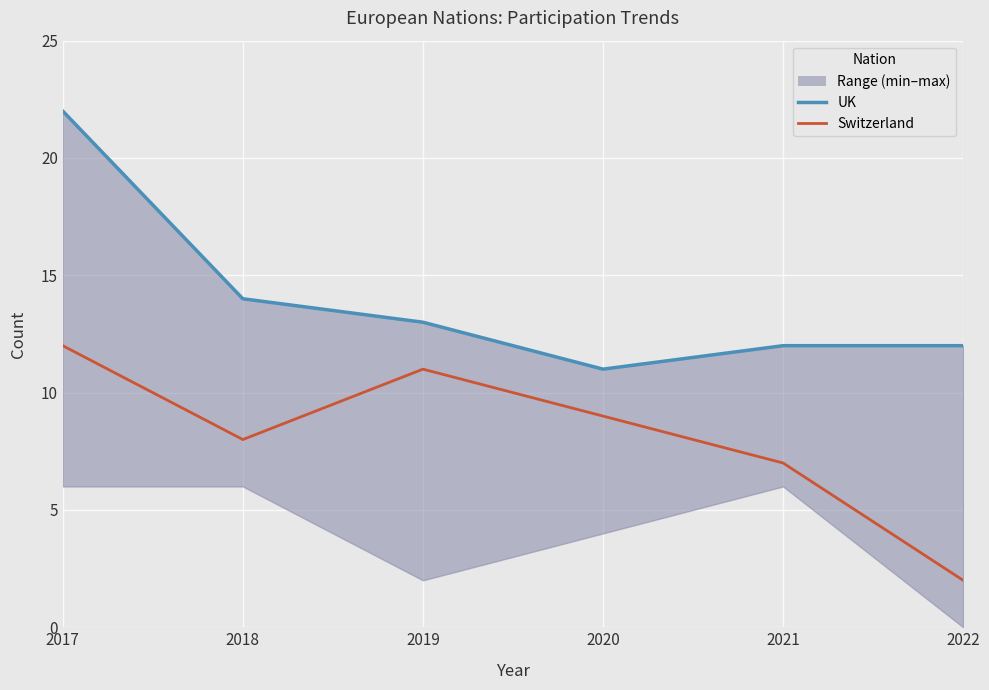

At how many categories does at least one series exceed 7?

6